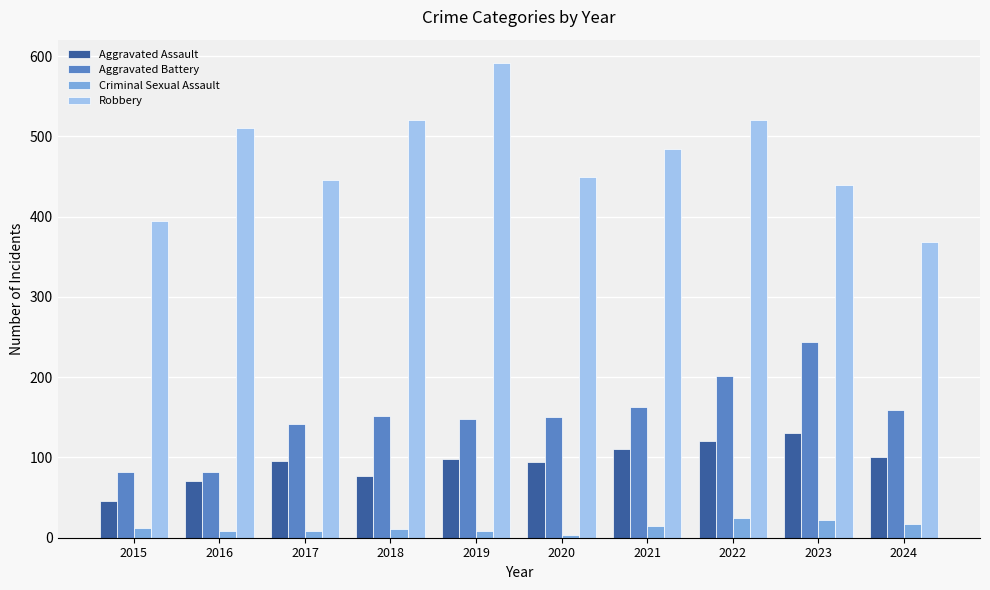

True or false: Aggravated Assault has a value of 121 at 2022.

True